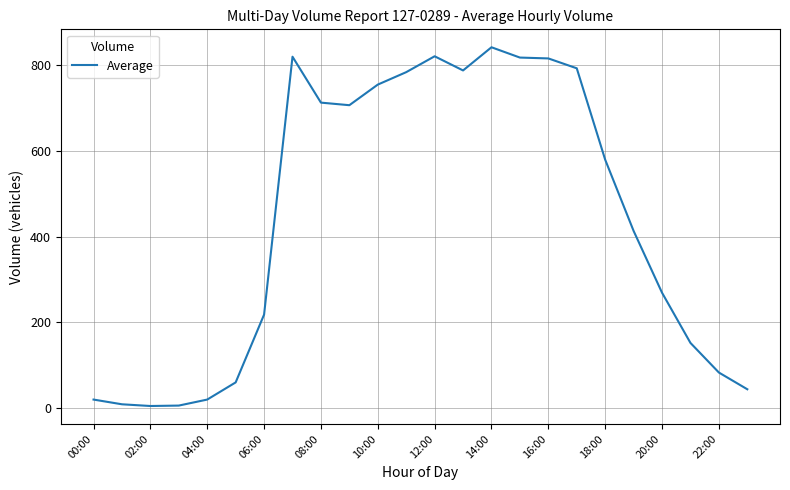

True or false: the data has more than 1 interior local peaks.

True